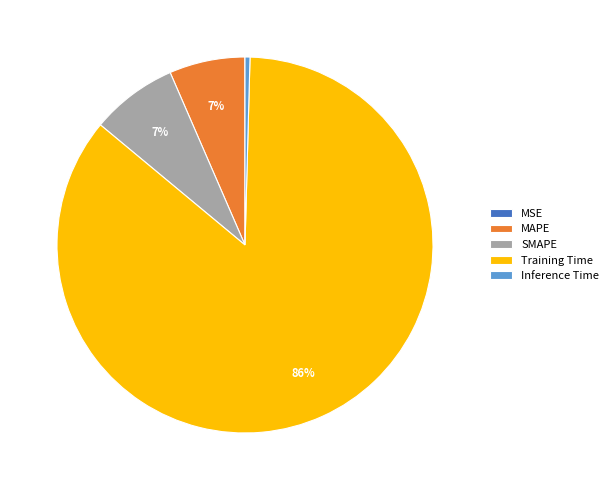

Which category has the biggest portion of the pie?

Training Time